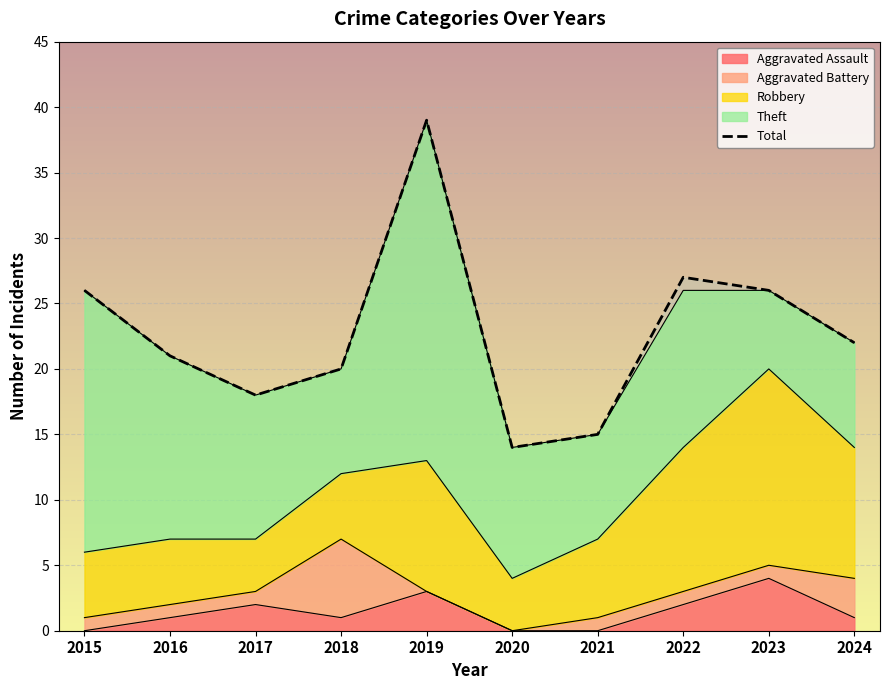

What is the sum of all values?

228